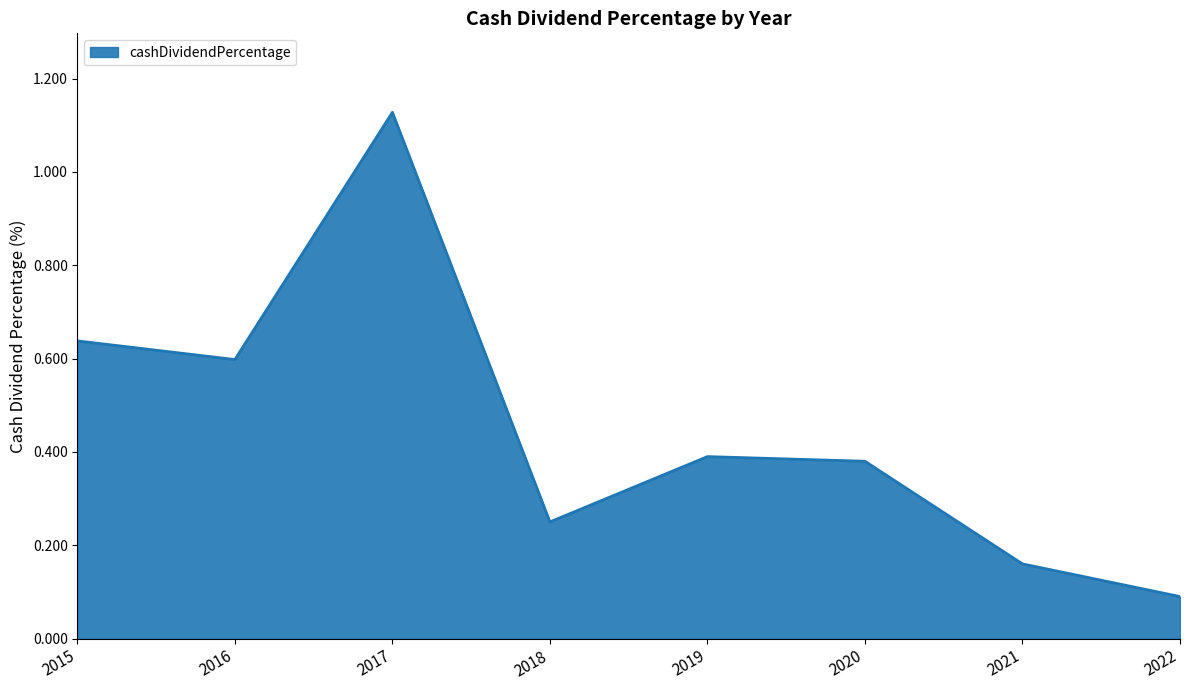

True or false: the data shows 0.1 at 2021.

False